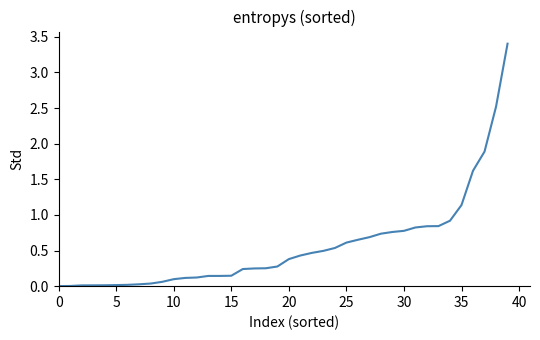

What is the difference between the maximum and minimum values?

3.4